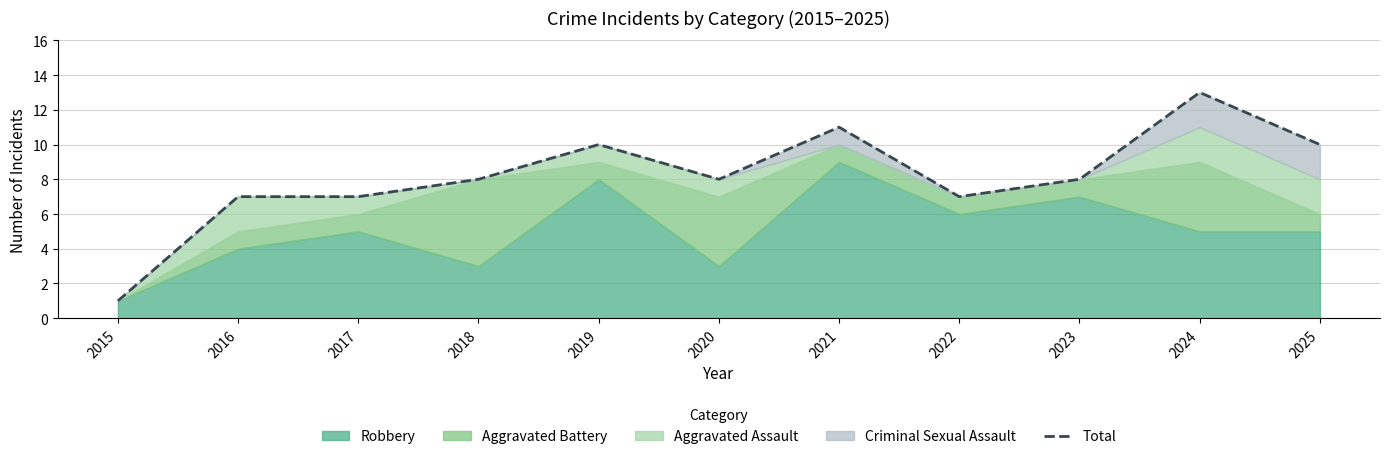

Which category has the lowest value across all series?

2015